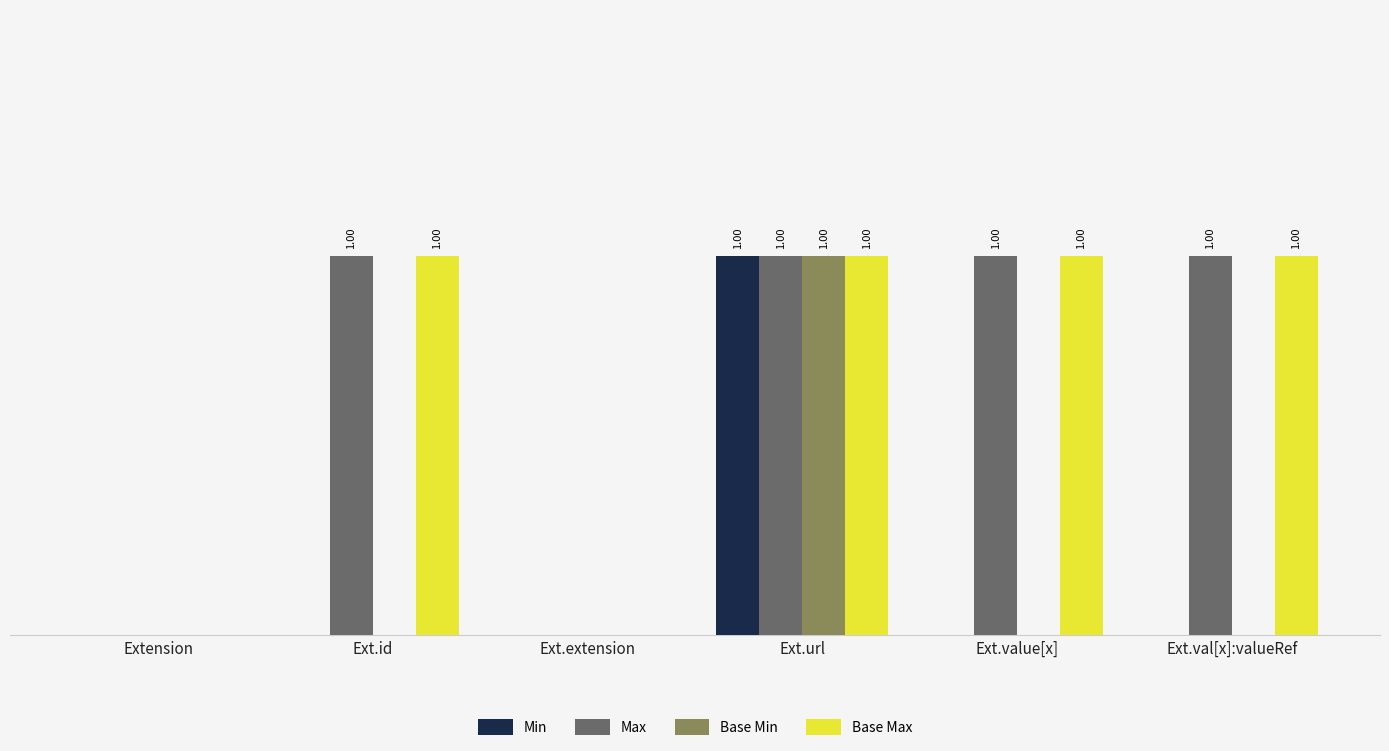

The value of Base Min at Ext.id is 0. True or false?

False